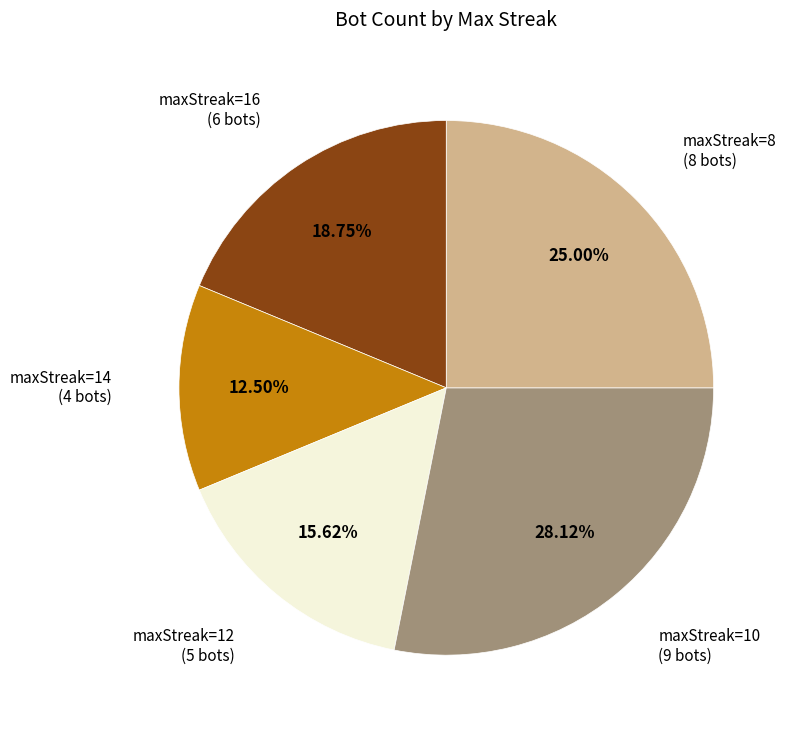

How many segments does this pie chart have?

5